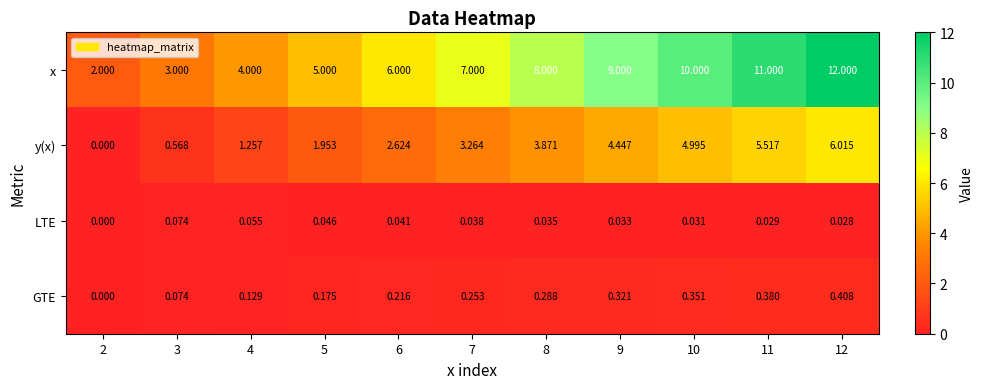

List the series in order of their peak value, highest first.

x, y(x), GTE, LTE